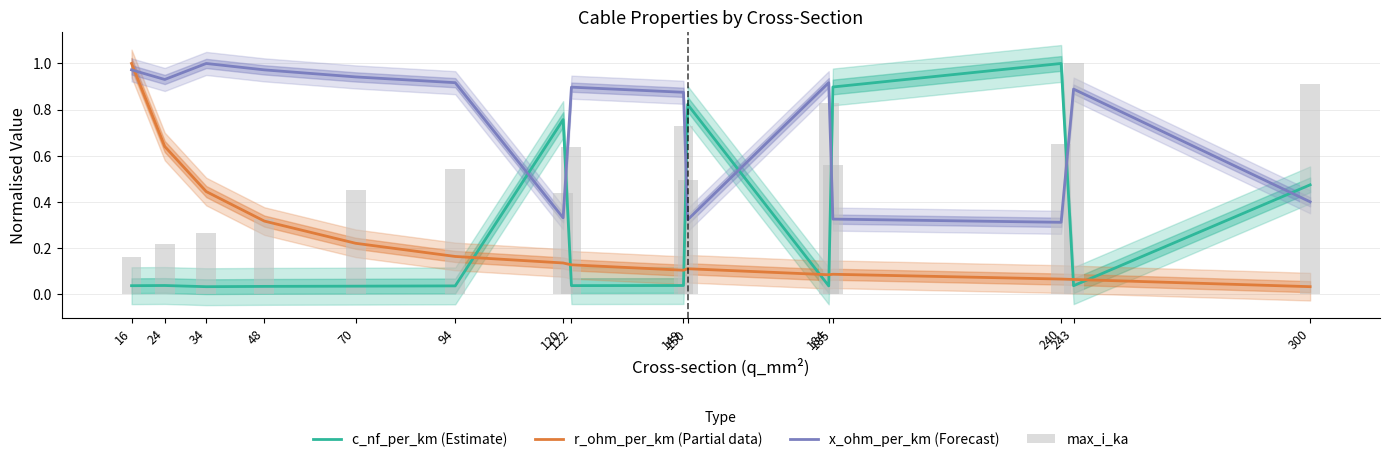

At how many categories does at least one series exceed 0?

15